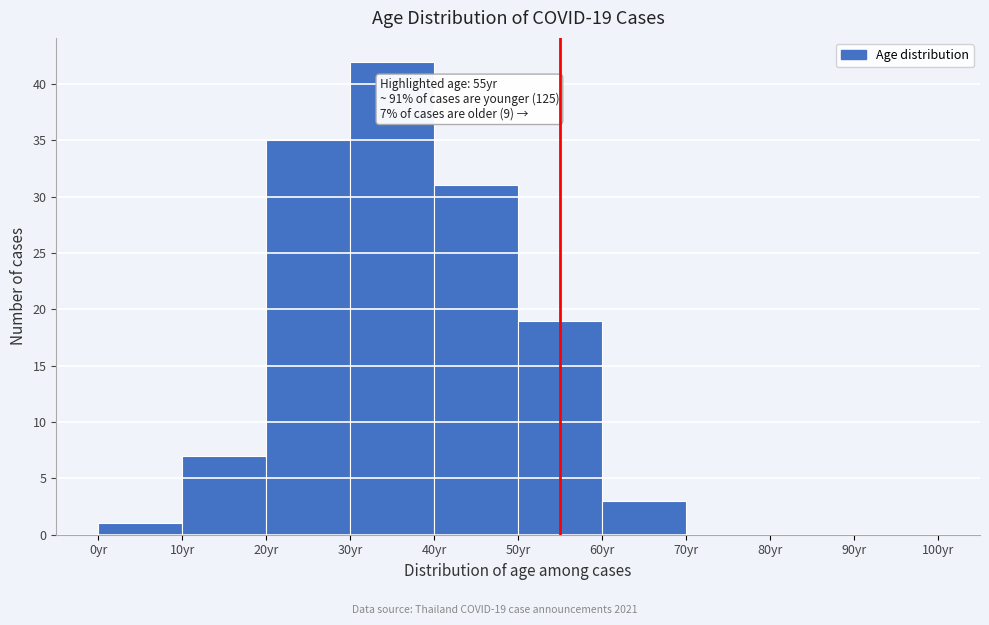

Over which range of the x-axis is the bar tallest?

30 to 40